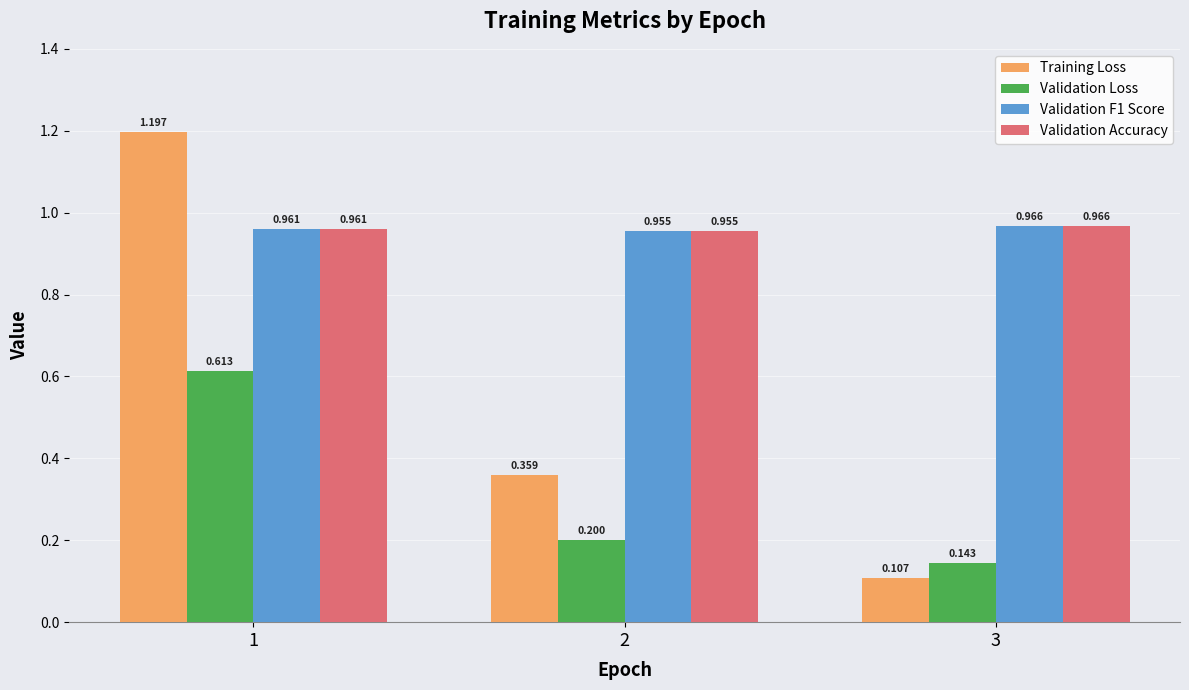

Which series changed the most between 2 and 3?

Training Loss